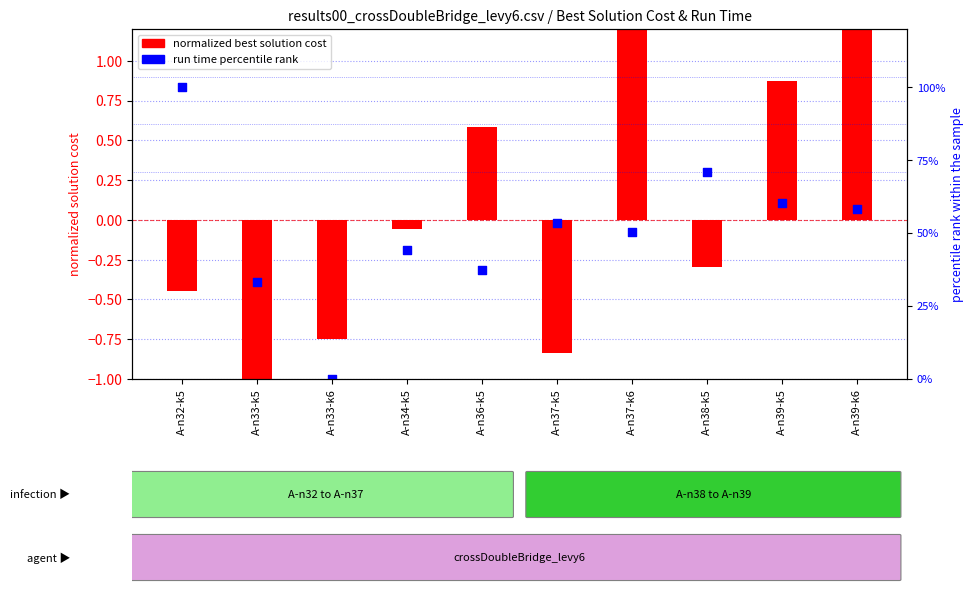

At how many categories does at least one series exceed 33?

9